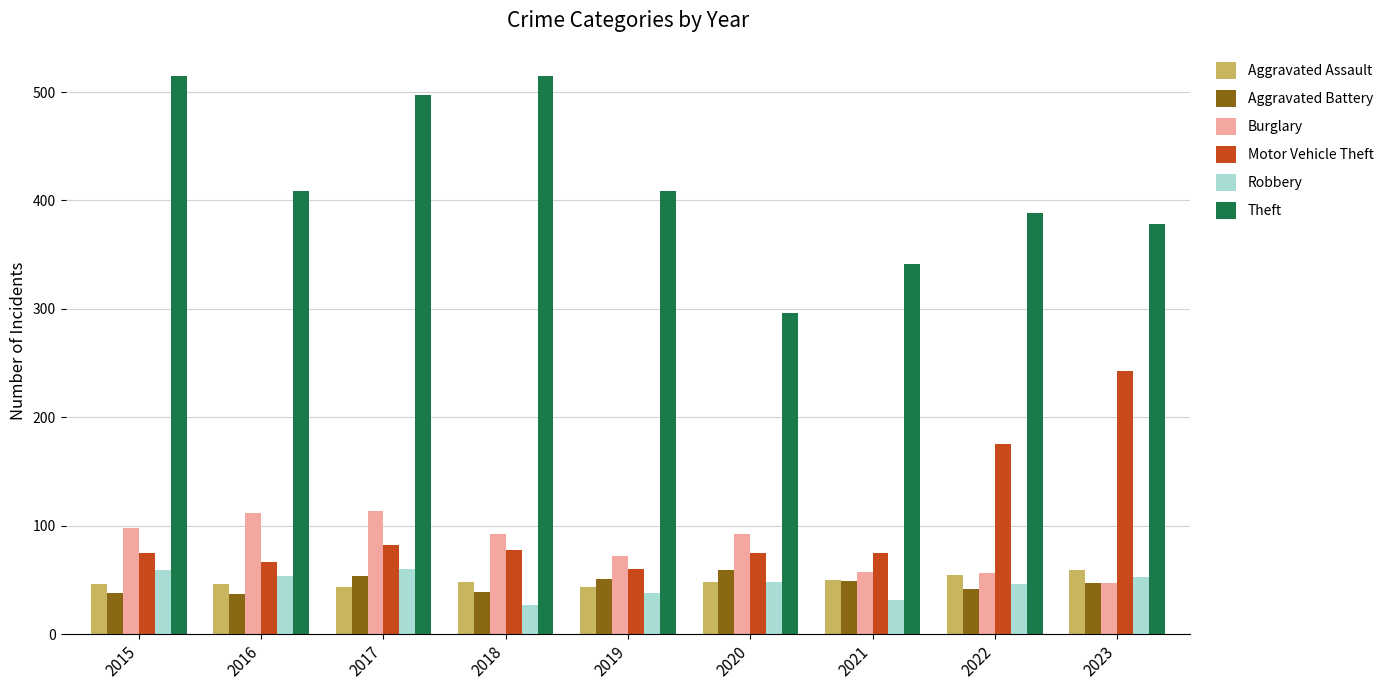

The value of Theft at 2015 is 331. True or false?

False